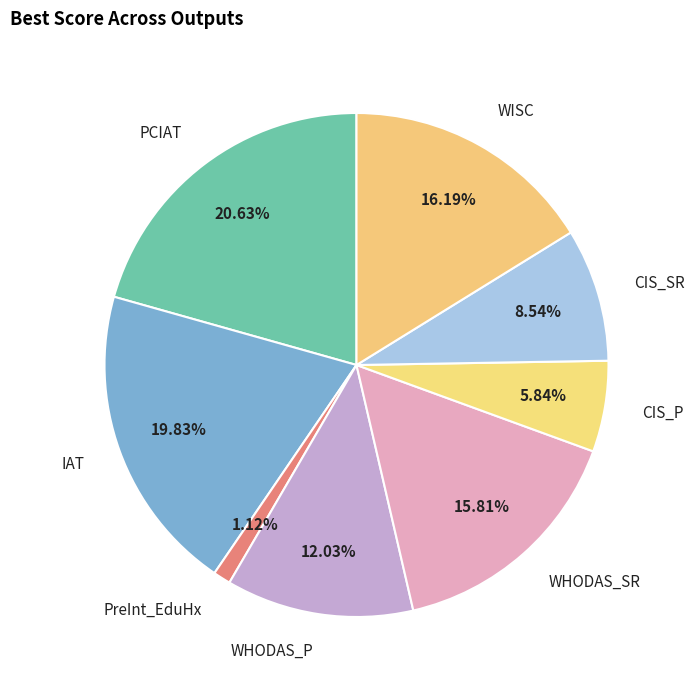

To the nearest percent, what is the average slice percentage?

12%